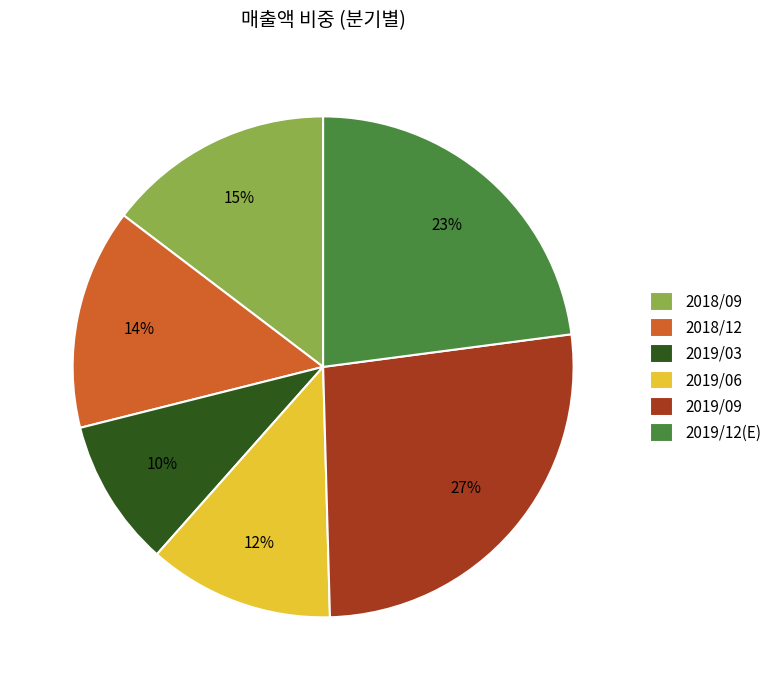

To the nearest percent, what portion does 2019/09 represent?

27%